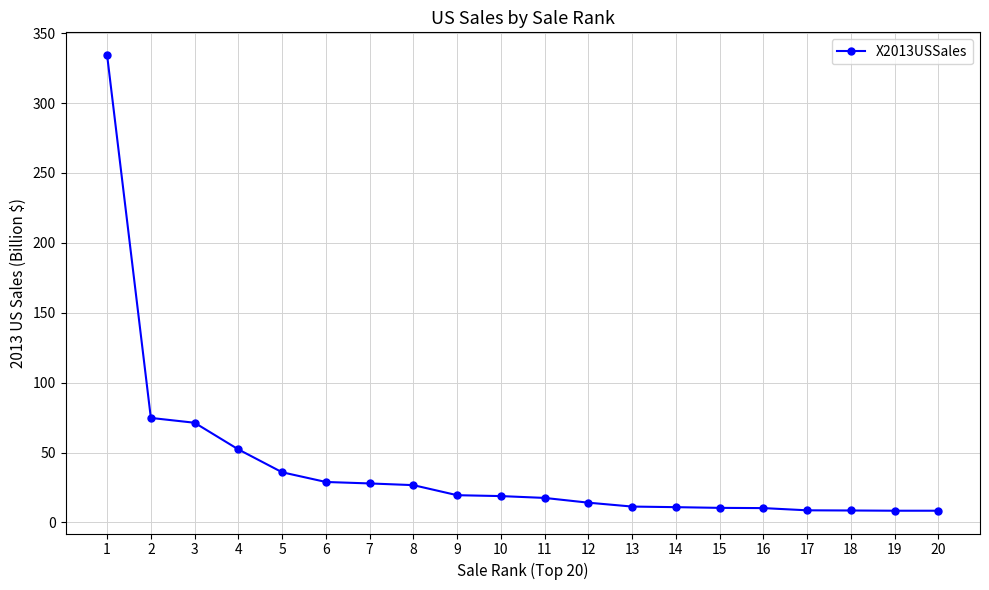

What is the approximate value at 15?

10.4